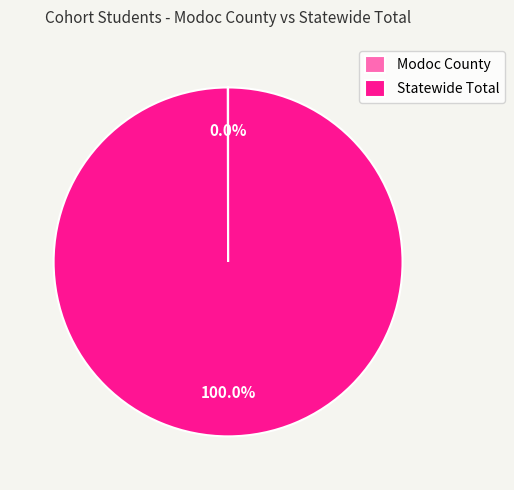

What is the largest slice in the pie chart?

Statewide Total